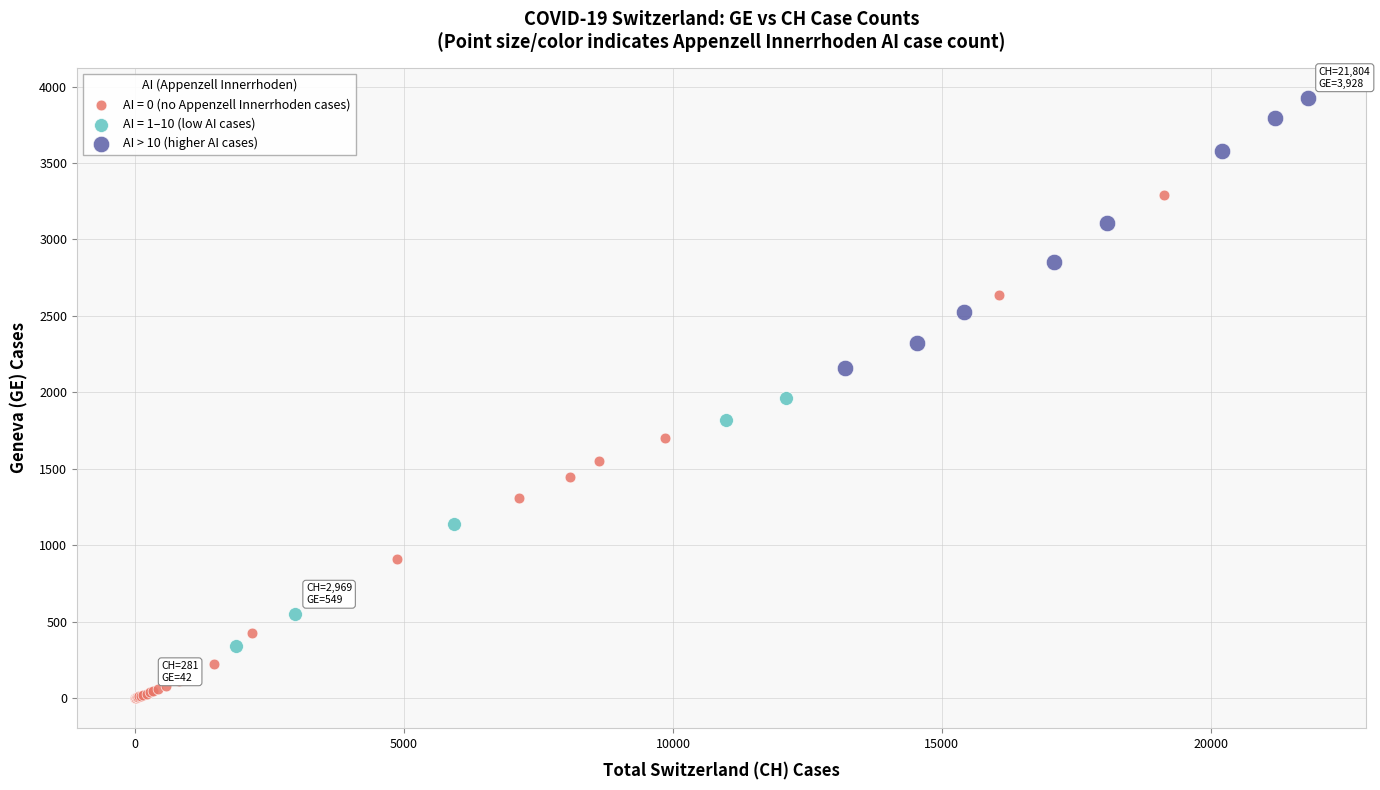

Which series reaches the minimum Y coordinate?

AI = 0 (no Appenzell Innerrhoden cases)